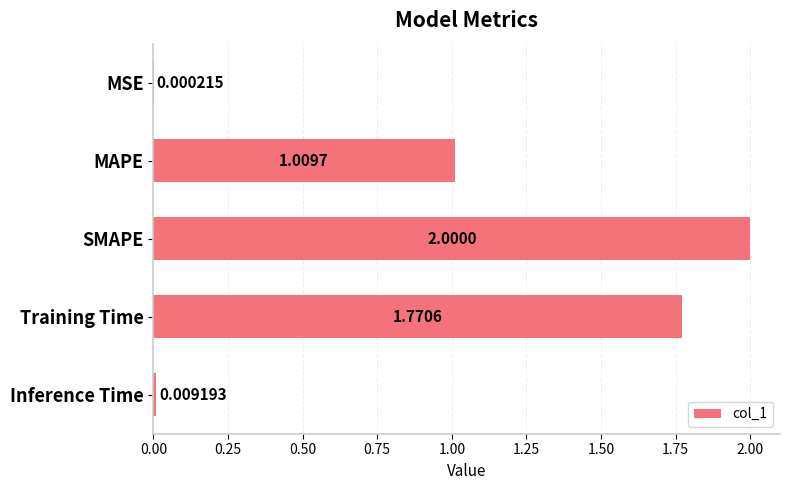

What is the sum of all values?

4.8